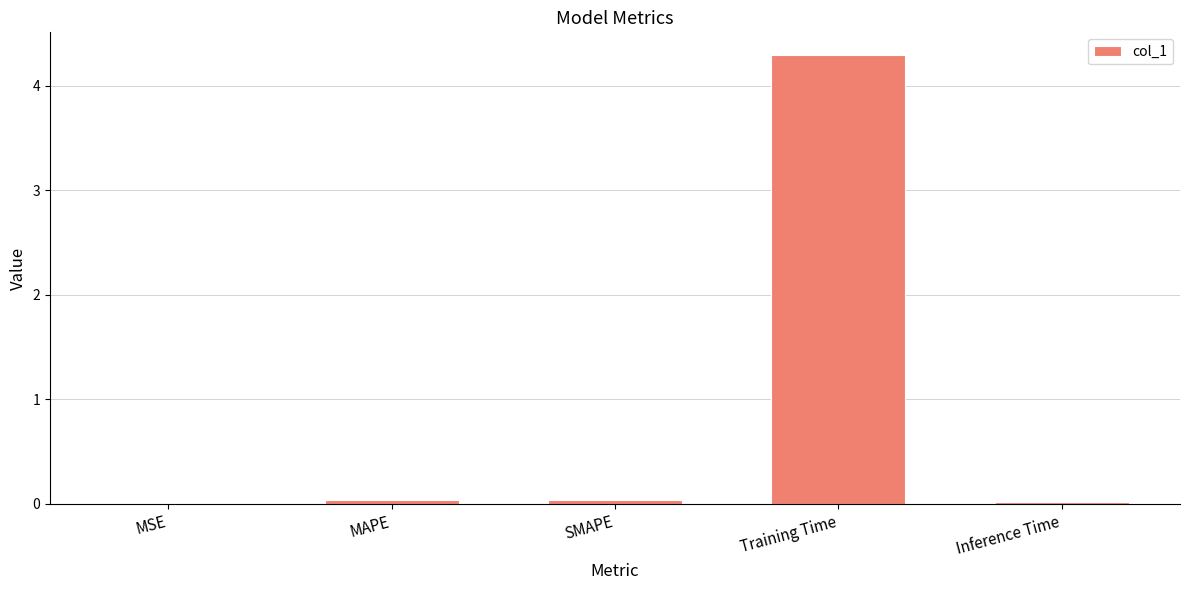

What is the maximum value shown in the chart?

4.3